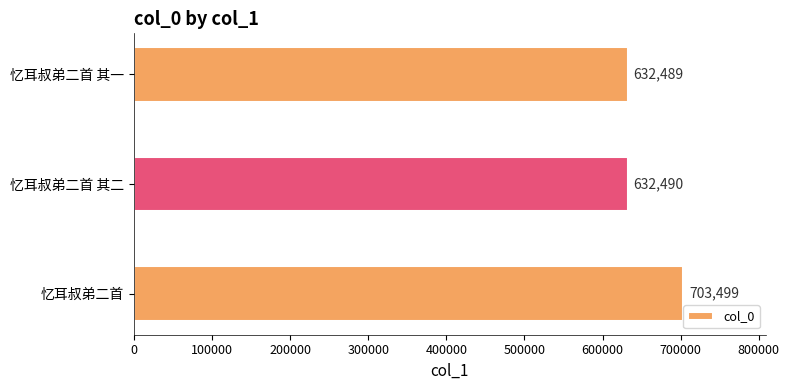

Count the number of categories in the chart.

3